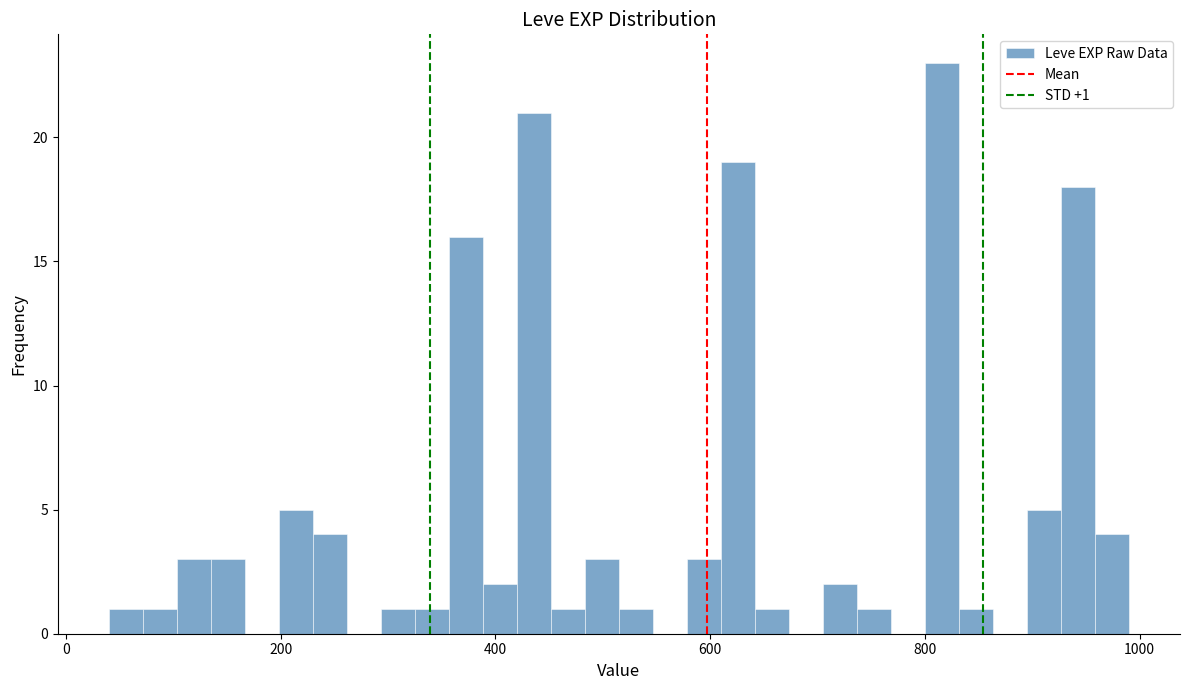

Read against the x-axis, roughly where is the centre of the tallest bar?

820